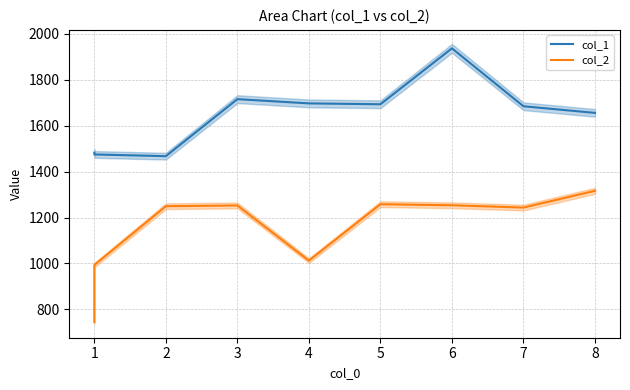

Where does the col_1 series first go above 1684?

3